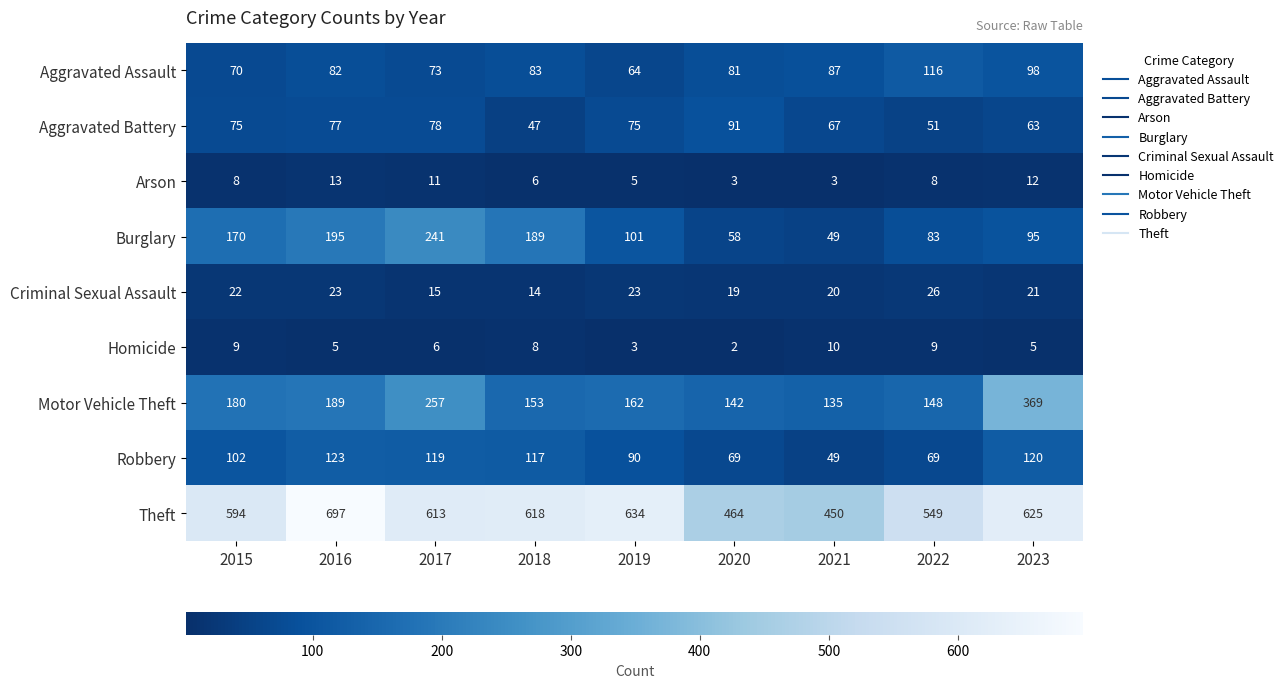

What is the minimum value shown in the chart?

2